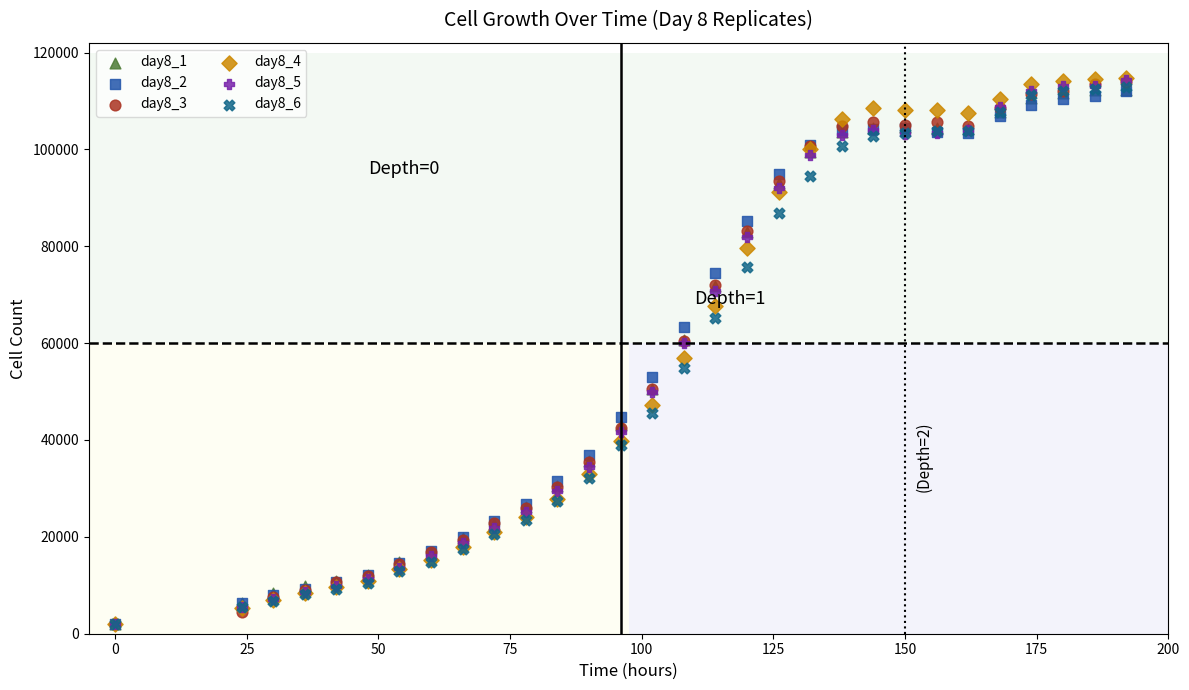

Which series has the largest Y range (max minus min)?

day8_4